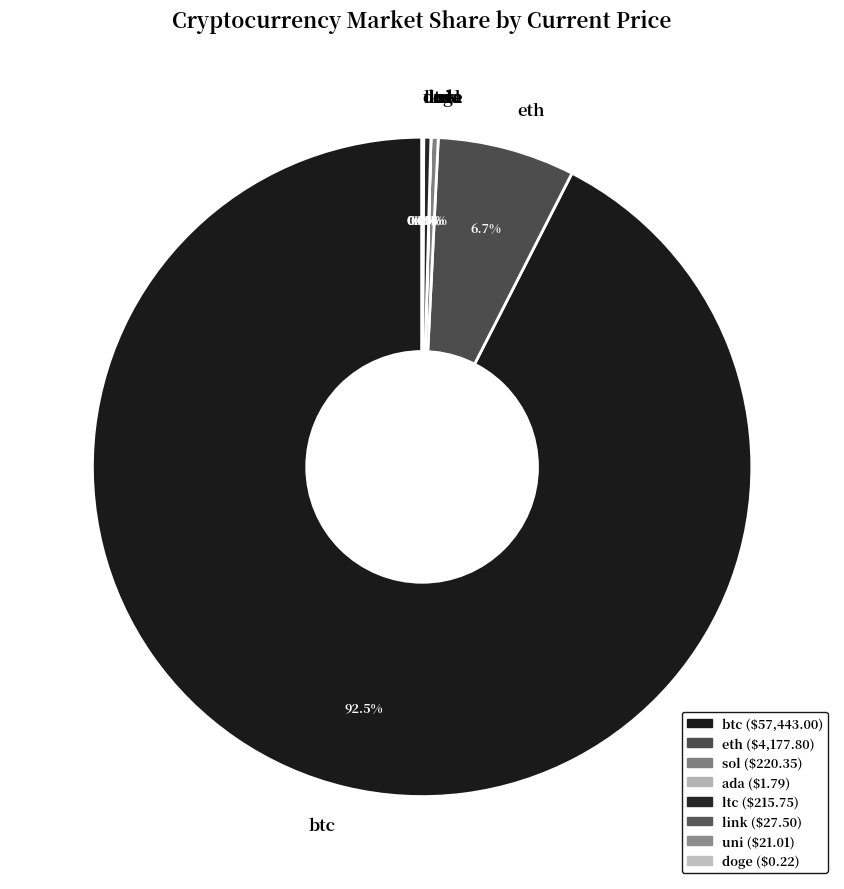

Which slice represents more than half of the pie?

btc